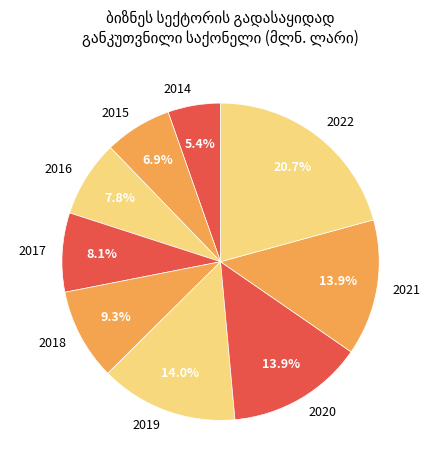

Is 2016 the majority of the pie?

No